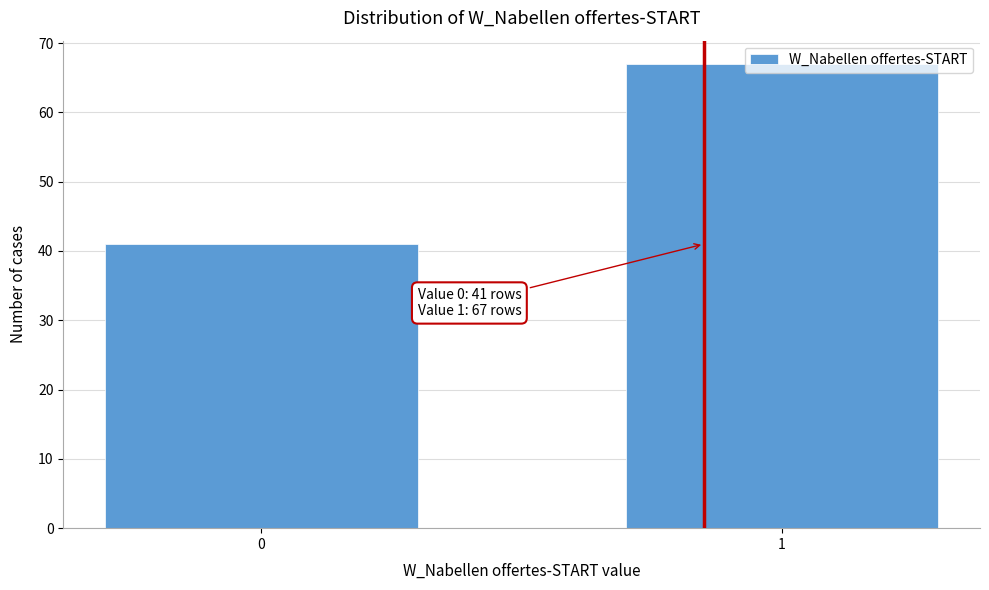

Approximately how many times larger is the value at 1 compared to 0?

1.6